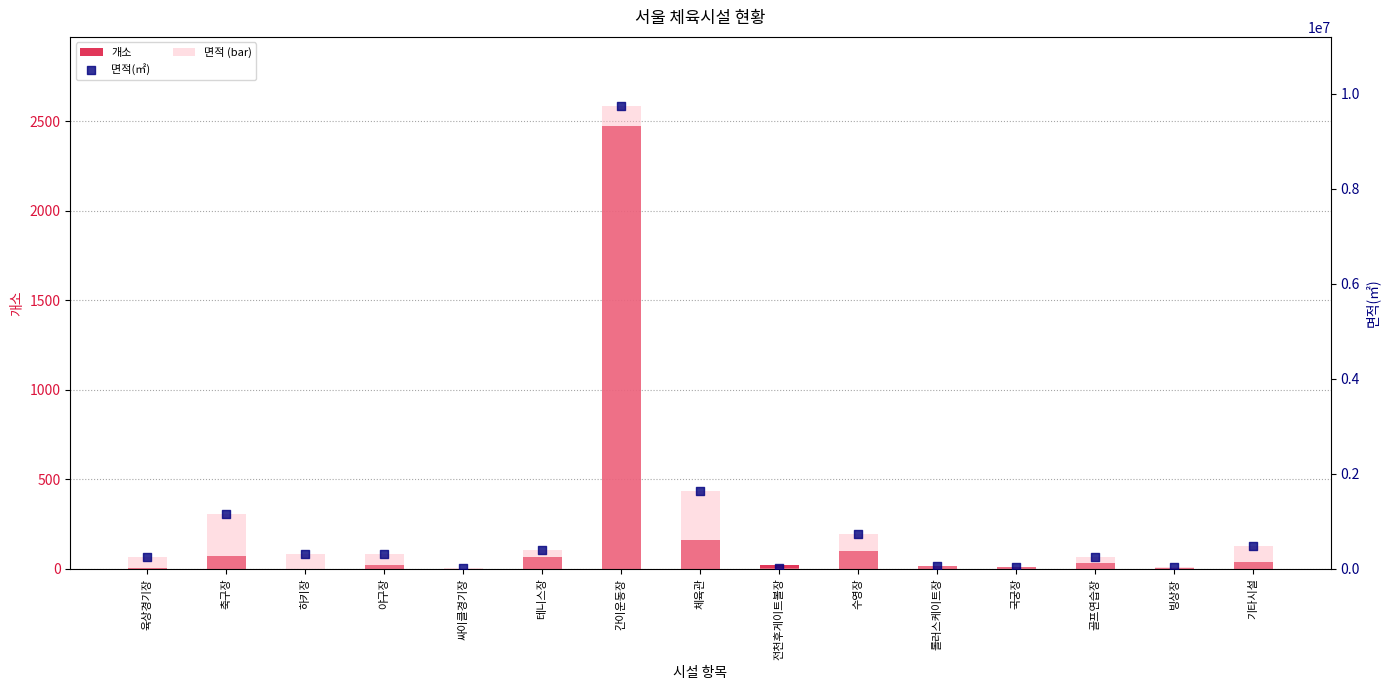

Is the value of 면적(㎡) at 하키장 greater than the value of 개소 at 간이운동장?

Yes